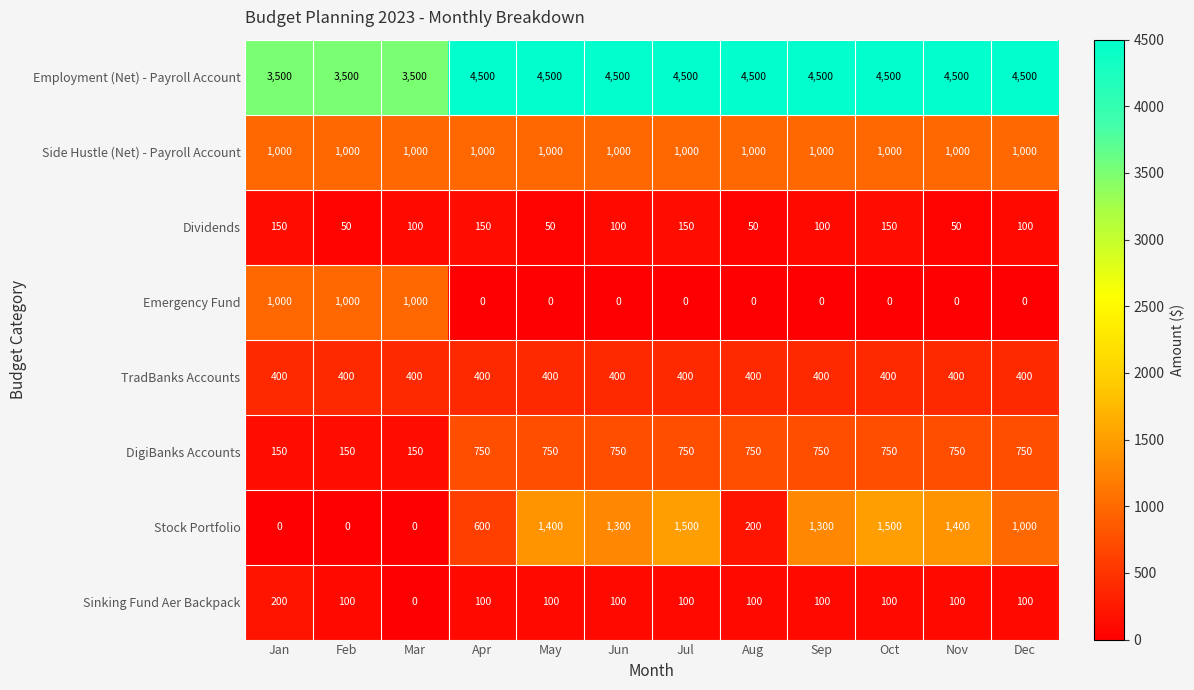

Which series has the largest total across all categories?

Employment (Net) - Payroll Account